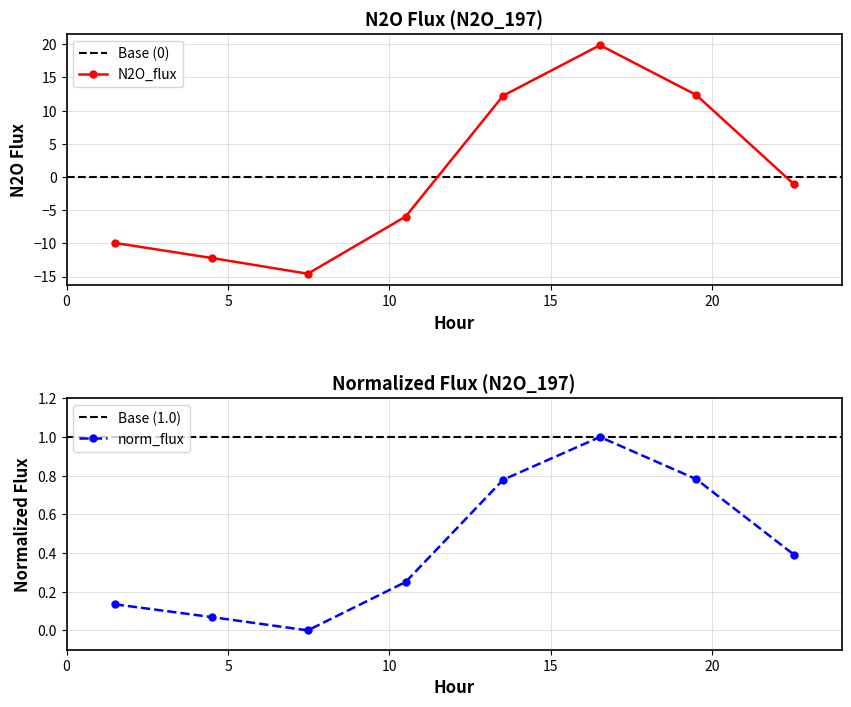

True or false: norm_flux has more than 0 points higher than both neighbors.

True